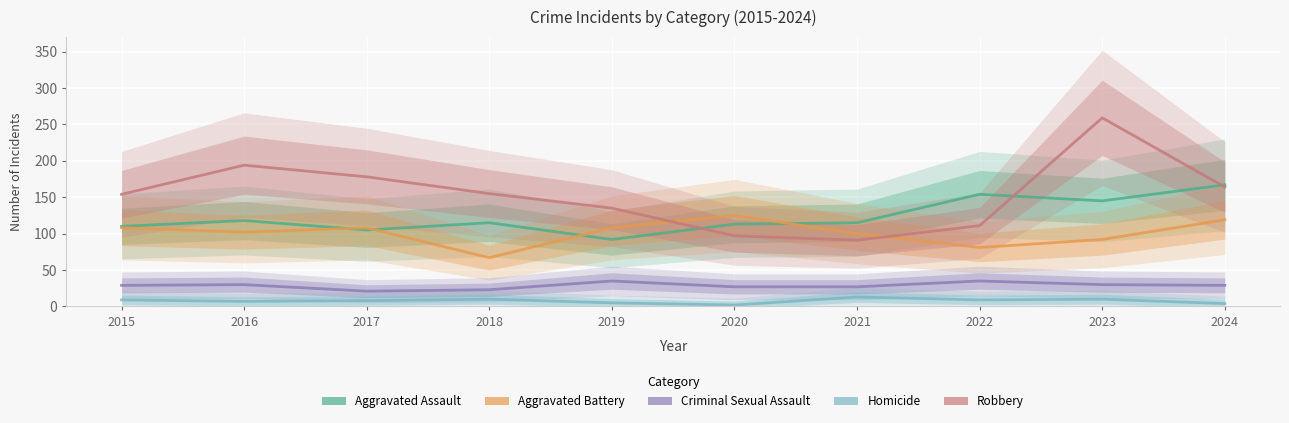

What value does the Aggravated Battery series have at 2022?

81